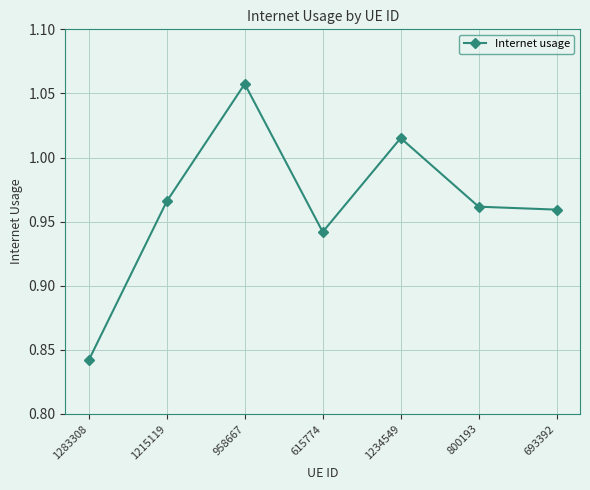

What position from the right is 615774?

4